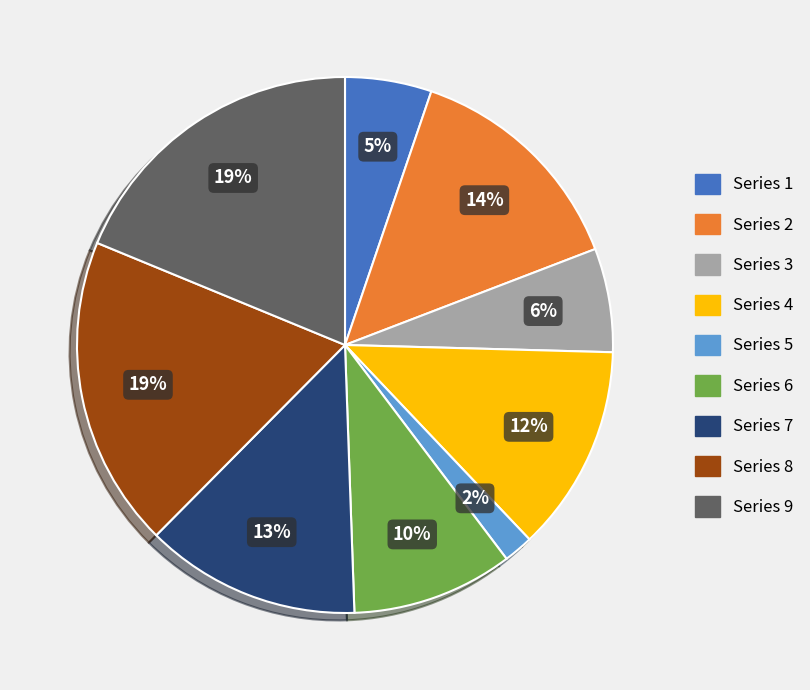

Does any single category account for the majority?

No